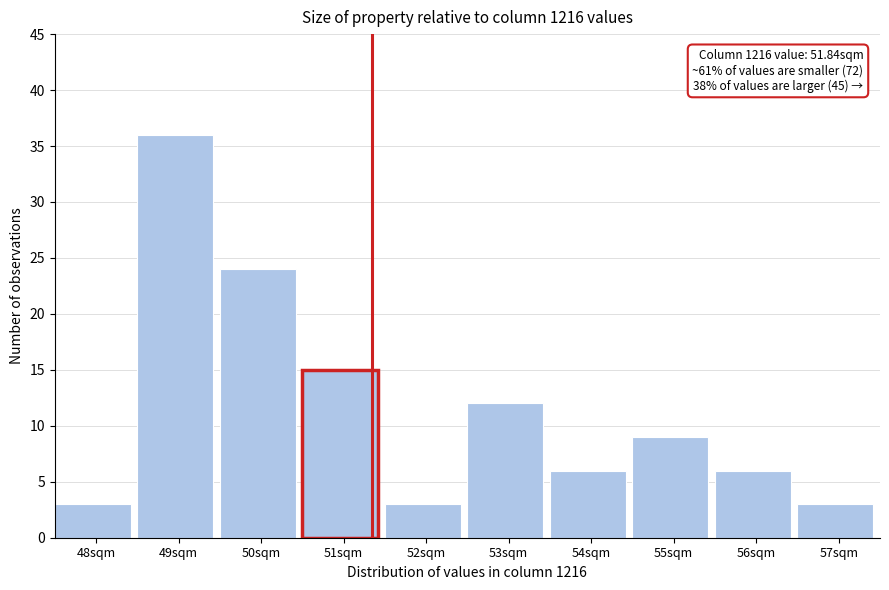

Reading left to right, extract all data points from this chart.

48sqm=3	49sqm=36	50sqm=24	51sqm=15	52sqm=3	53sqm=12	54sqm=6	55sqm=9	56sqm=6	57sqm=3